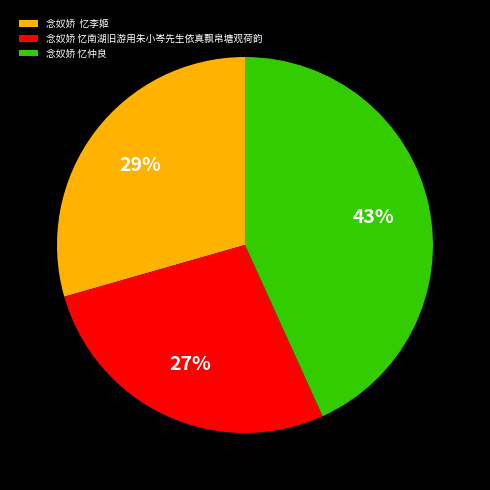

Does 念奴娇 忆李姬 represent more than half of the total?

No